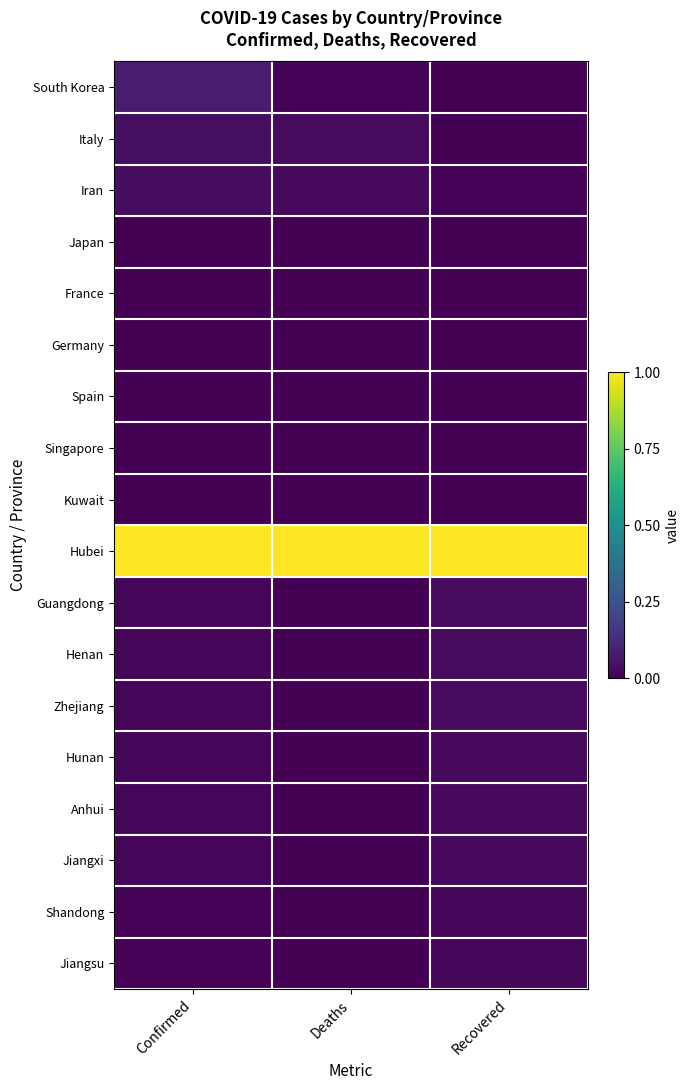

At which category does the chart reach its peak across all series?

Confirmed